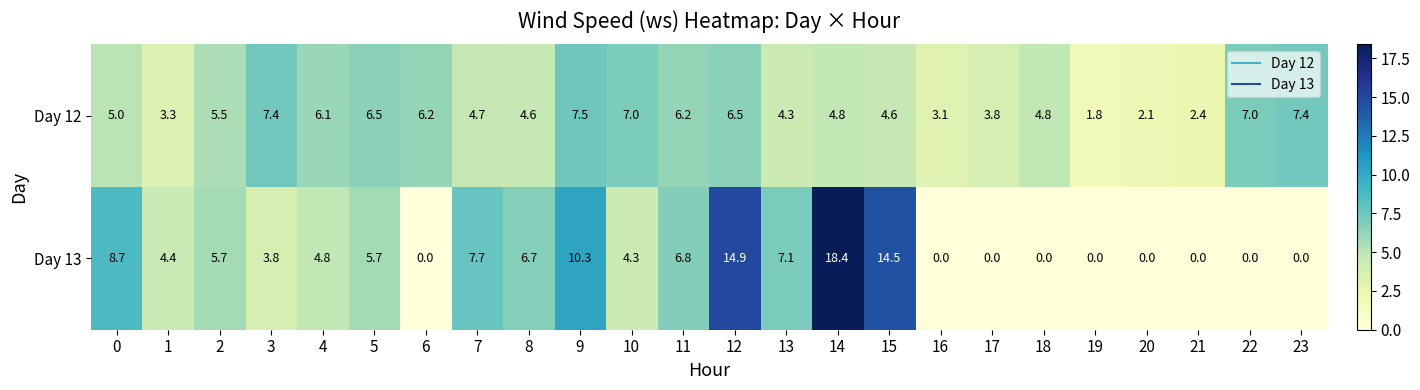

Rank the series by their average value, from highest to lowest.

Day 13, Day 12